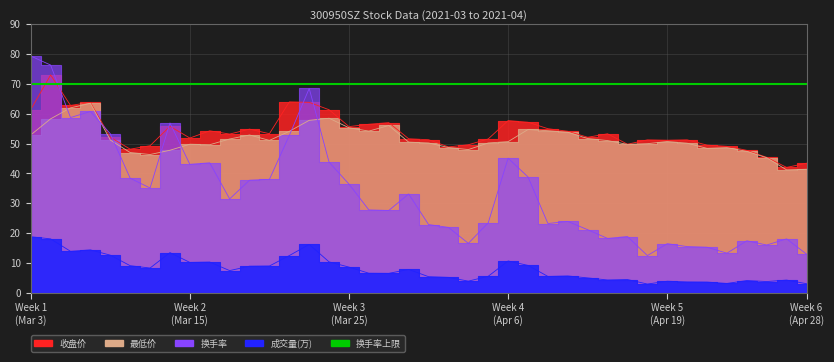

Rank the categories by 最低价 value from highest to lowest.

2021-03-08, 2021-03-05, 2021-03-24, 2021-03-04, 2021-03-23, 2021-03-29, 2021-03-25, 2021-04-08, 2021-04-09, 2021-03-26, 2021-03-22, 2021-04-12, 2021-03-03, 2021-03-18, 2021-04-13, 2021-03-17, 2021-03-09, 2021-03-19, 2021-04-14, 2021-04-19, 2021-04-07, 2021-03-30, 2021-04-06, 2021-03-31, 2021-04-20, 2021-04-16, 2021-03-15, 2021-04-15, 2021-03-16, 2021-04-01, 2021-04-22, 2021-04-21, 2021-04-02, 2021-03-12, 2021-04-23, 2021-03-10, 2021-03-11, 2021-04-26, 2021-04-28, 2021-04-27